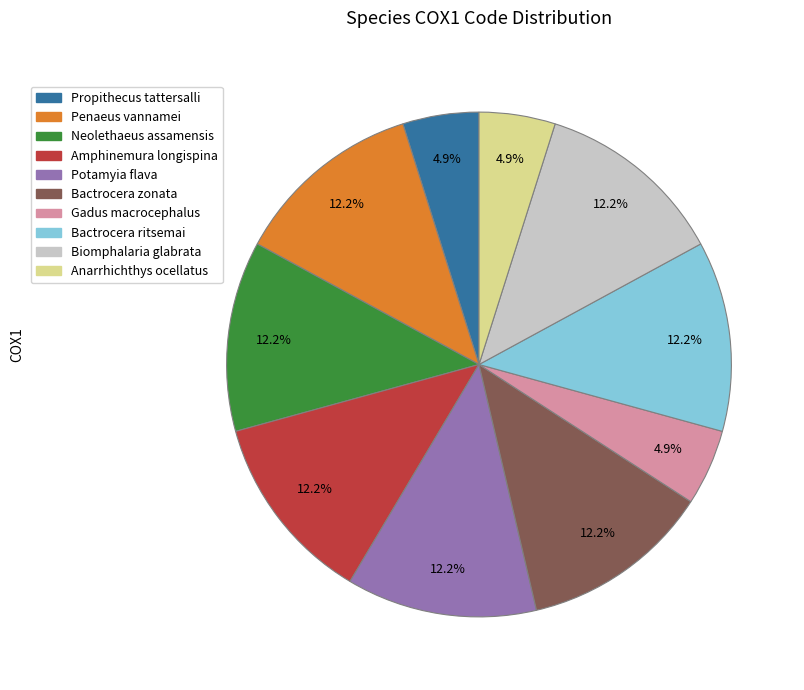

What percentage is the Amphinemura longispina slice, to the nearest percent?

12%